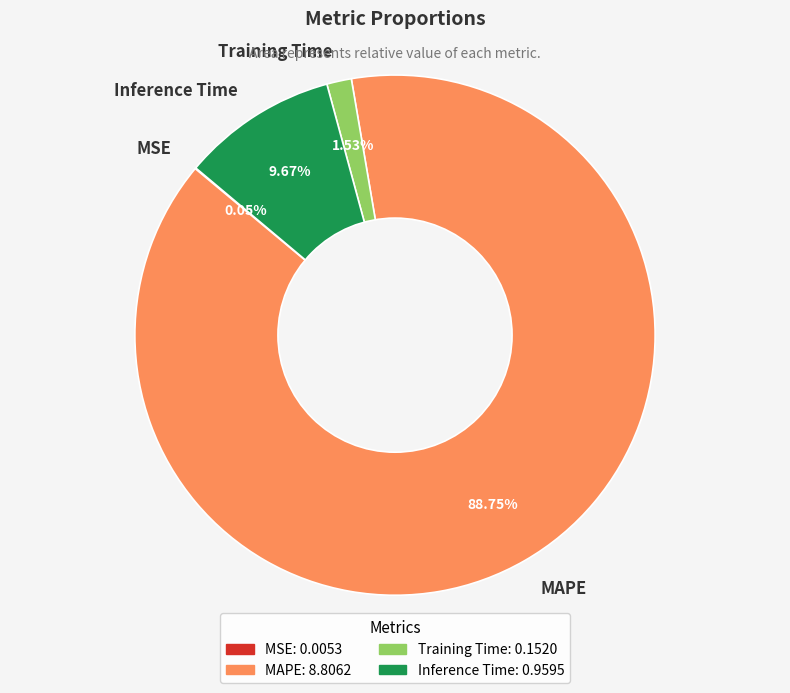

Is the sum of Training Time and Inference Time greater than half?

No